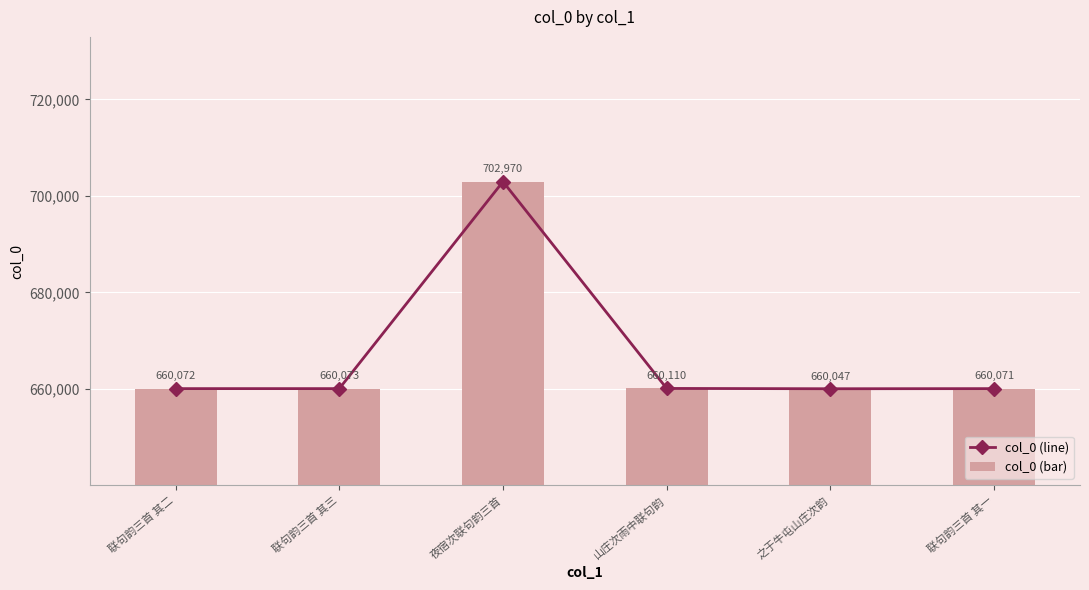

What is the label of the 3rd bar from the left?

夜宿次联句韵三首